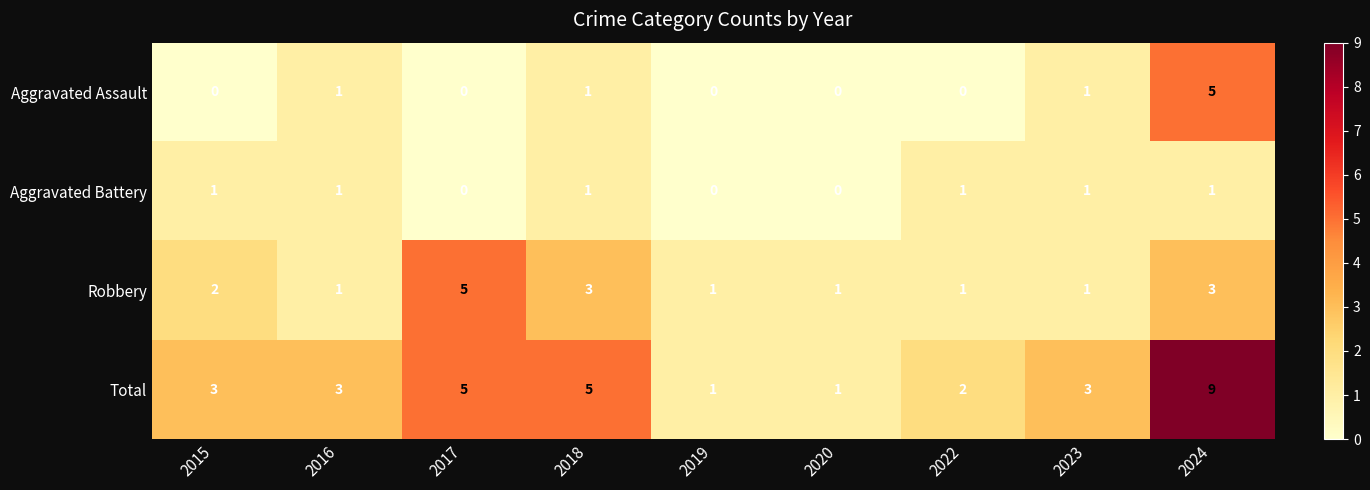

Which series changed the most between 2020 and 2023?

Total